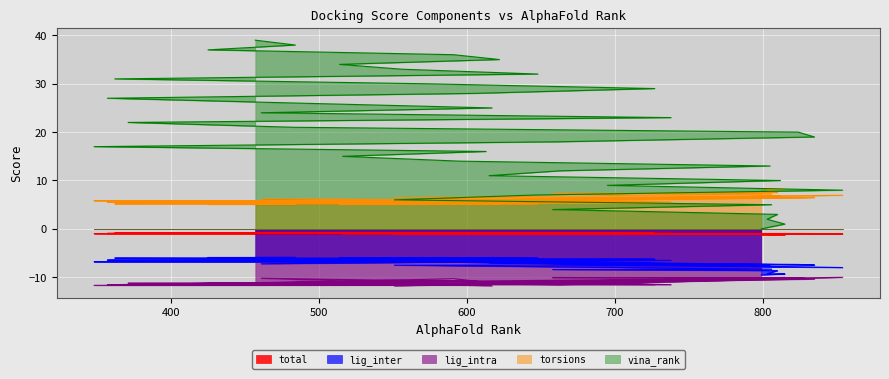

What is the minimum value for lig_inter?

-9.5